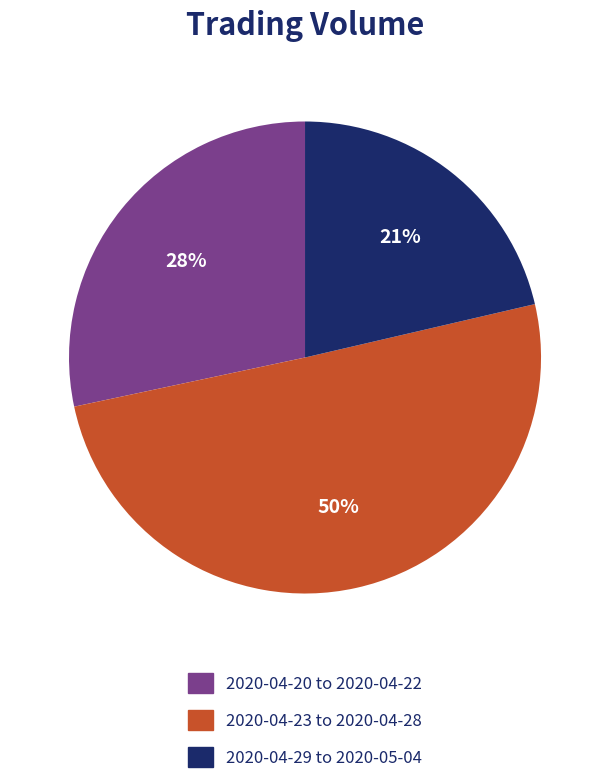

To the nearest percent, what is the difference between the largest and smallest slice percentages?

29%